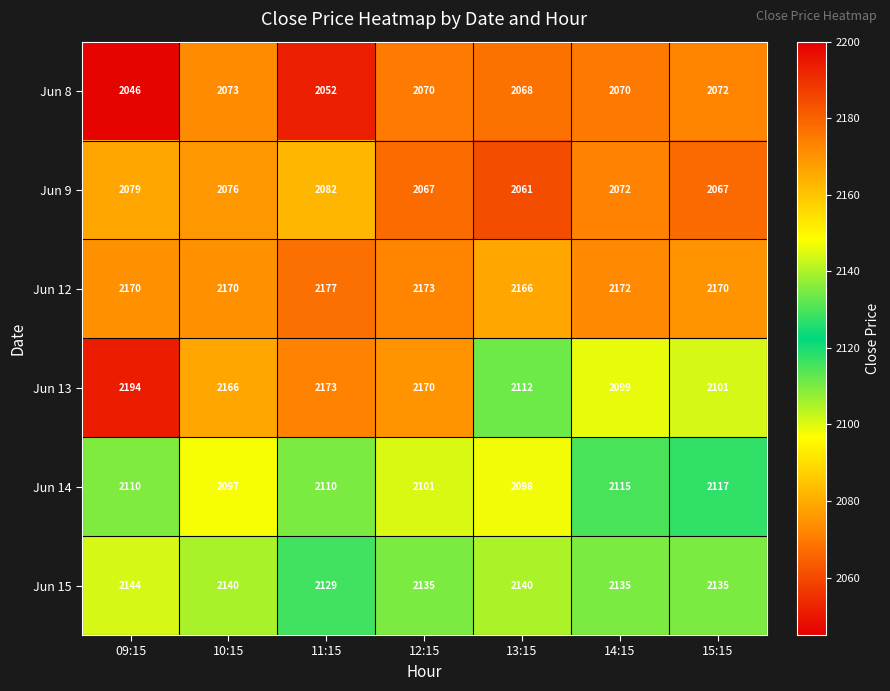

True or false: Jun 13 has a value of 2931 at 09:15.

False